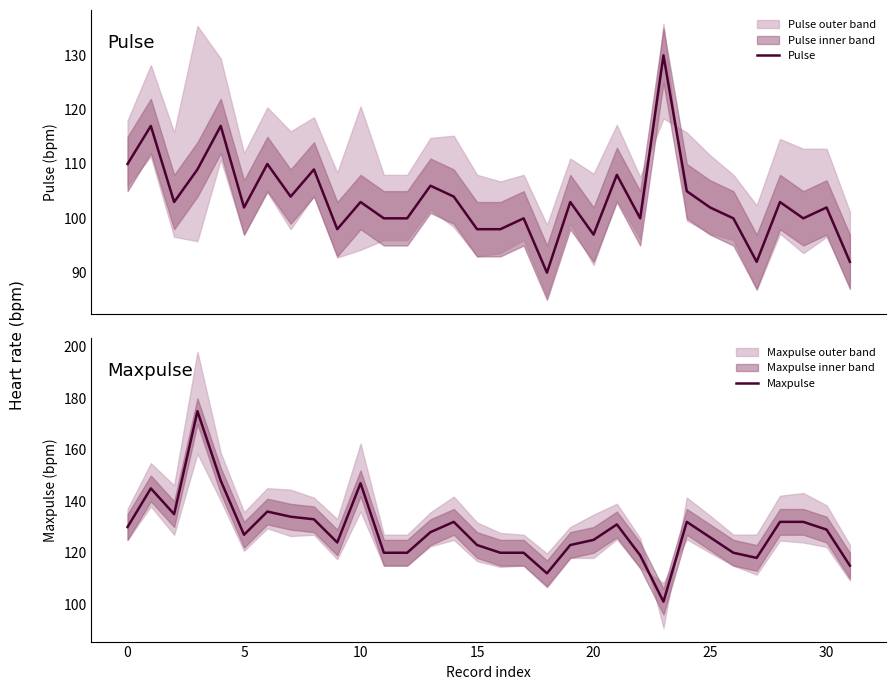

What is the lowest value of the Maxpulse series?

101